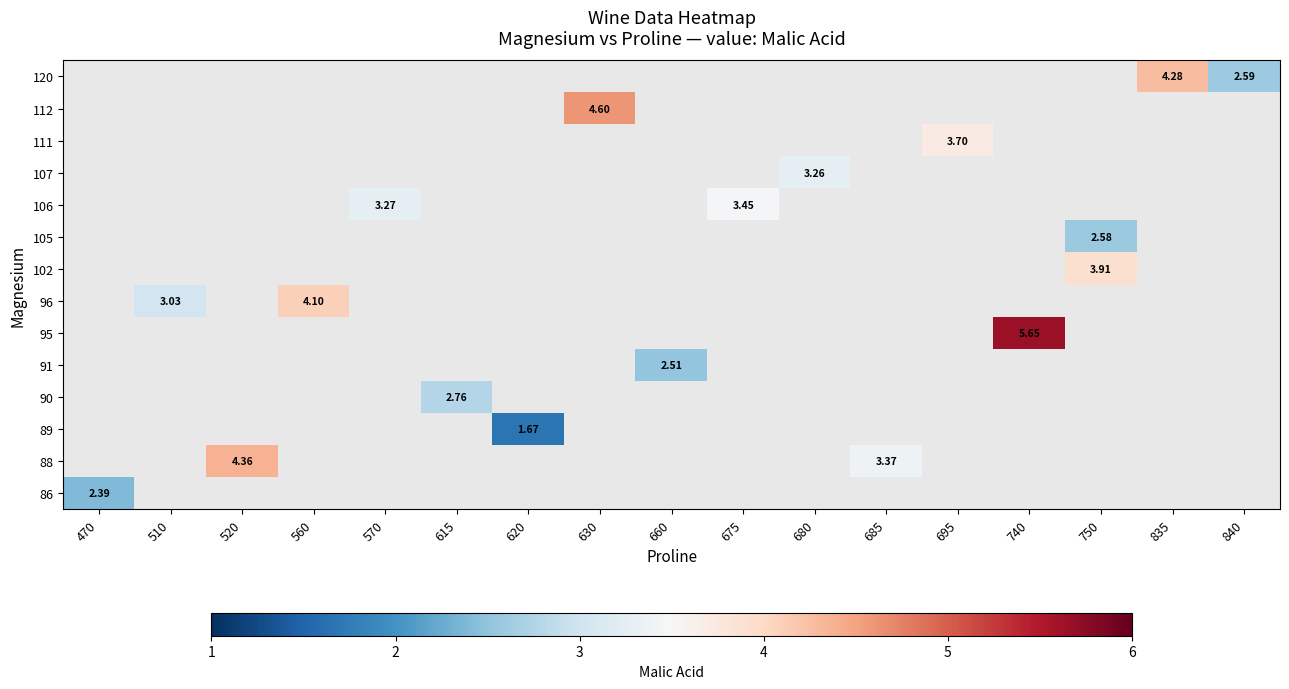

How many distinct data groups are displayed?

14